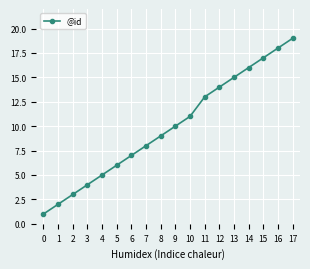

List the labels in order of value, largest first.

17, 16, 15, 14, 13, 12, 11, 10, 9, 8, 7, 6, 5, 4, 3, 2, 1, 0